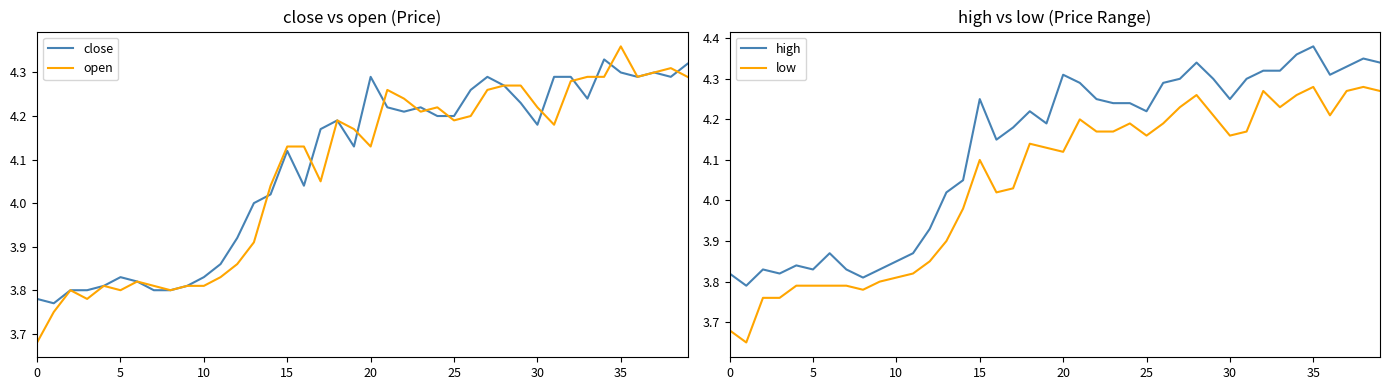

Where does the low series first go above 4?

15